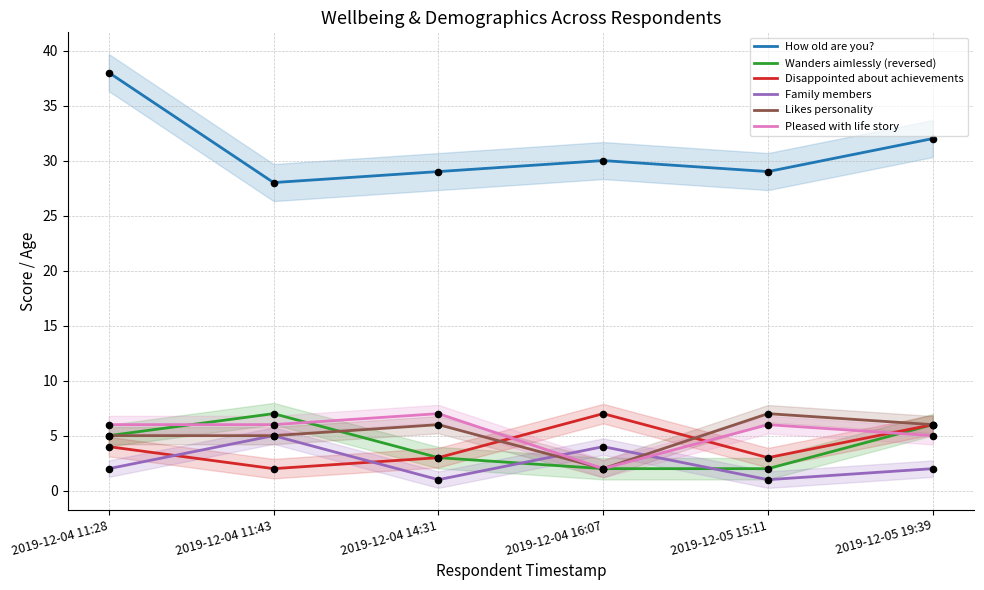

Is the value of Pleased with life story at 2019-12-04 14:31 greater than the value of Family members at 2019-12-04 14:31?

Yes